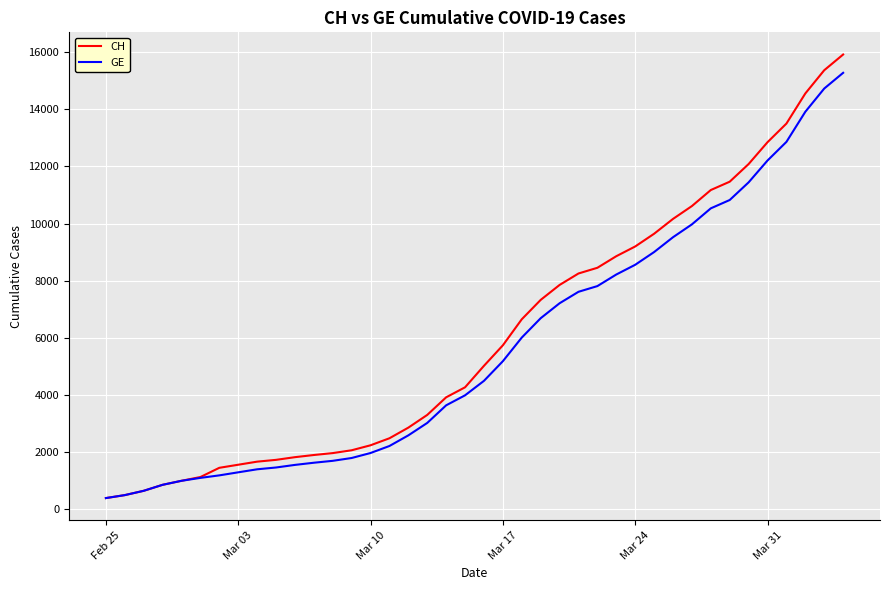

Does the chart have visible grid lines?

Yes